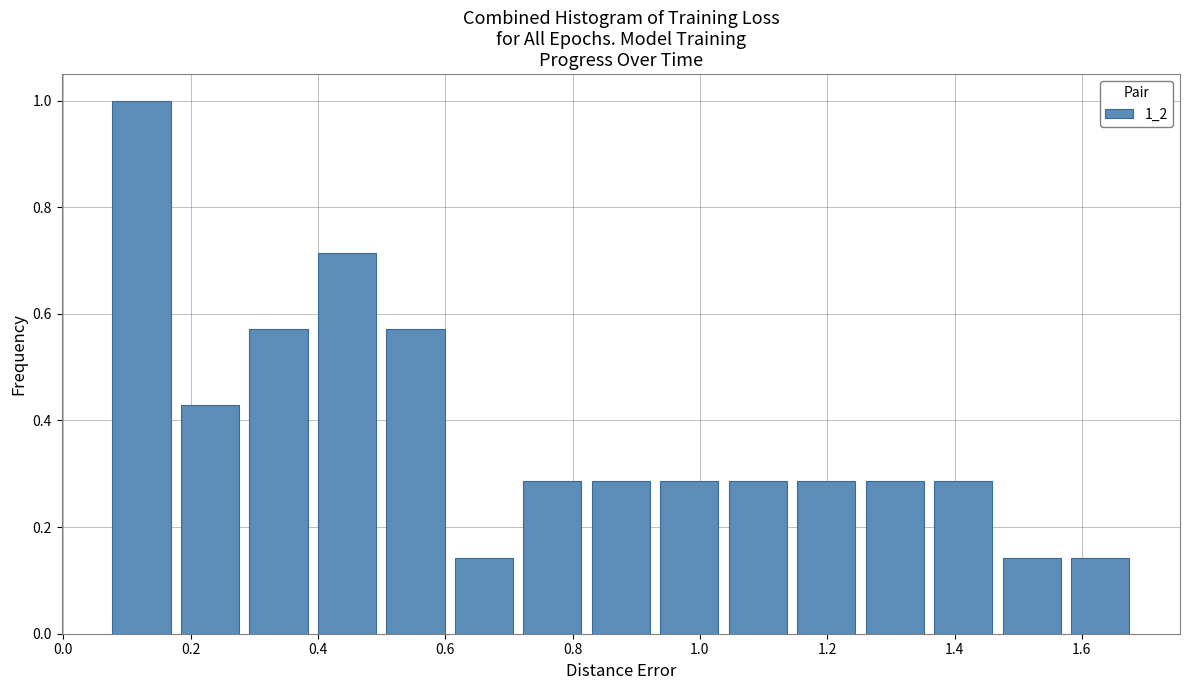

Reading left to right, transcribe this chart: for each bar, give the range it covers on the x-axis and its height. Neither the bar edges nor the heights are printed on the chart, so give them approximately, as read against the axes.

0.08 to 0.18: 1.00
0.18 to 0.30: 0.42
0.30 to 0.40: 0.58
0.40 to 0.50: 0.72
0.50 to 0.62: 0.58
0.62 to 0.72: 0.14
0.72 to 0.84: 0.28
0.84 to 0.94: 0.28
0.94 to 1.04: 0.28
1.04 to 1.16: 0.28
1.16 to 1.26: 0.28
1.26 to 1.36: 0.28
1.36 to 1.48: 0.28
1.48 to 1.58: 0.14
1.58 to 1.70: 0.14